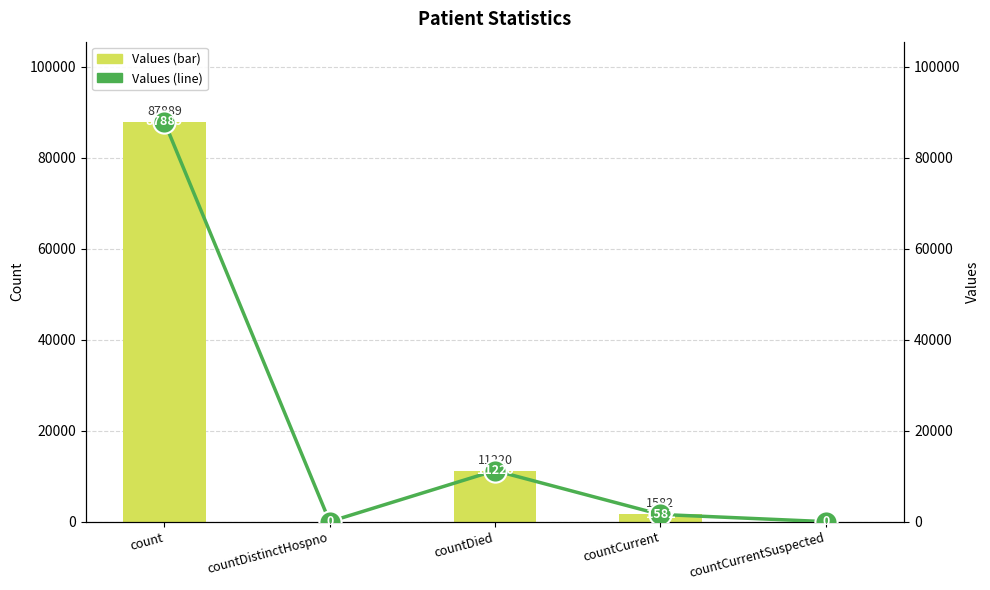

At which category does the chart reach its peak across all series?

count